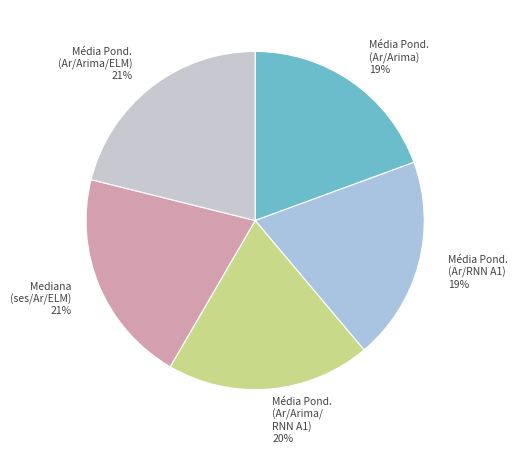

To the nearest percent, what is the difference between the largest and smallest slice percentages?

2%